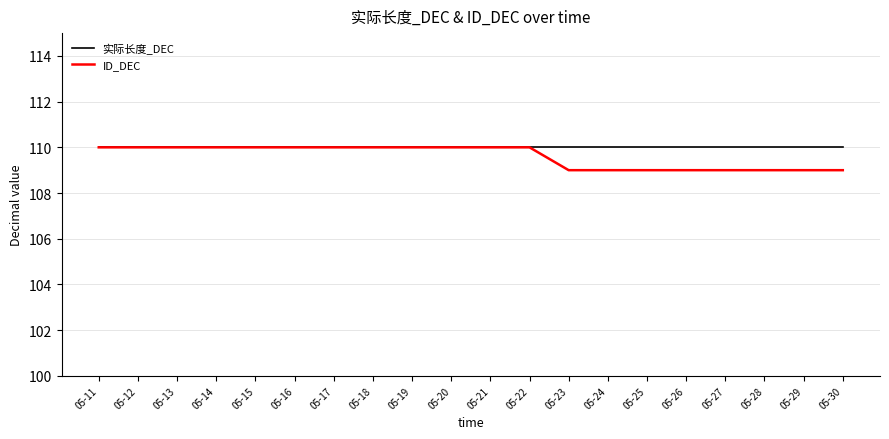

What is the total value across all series at 05-27?

219